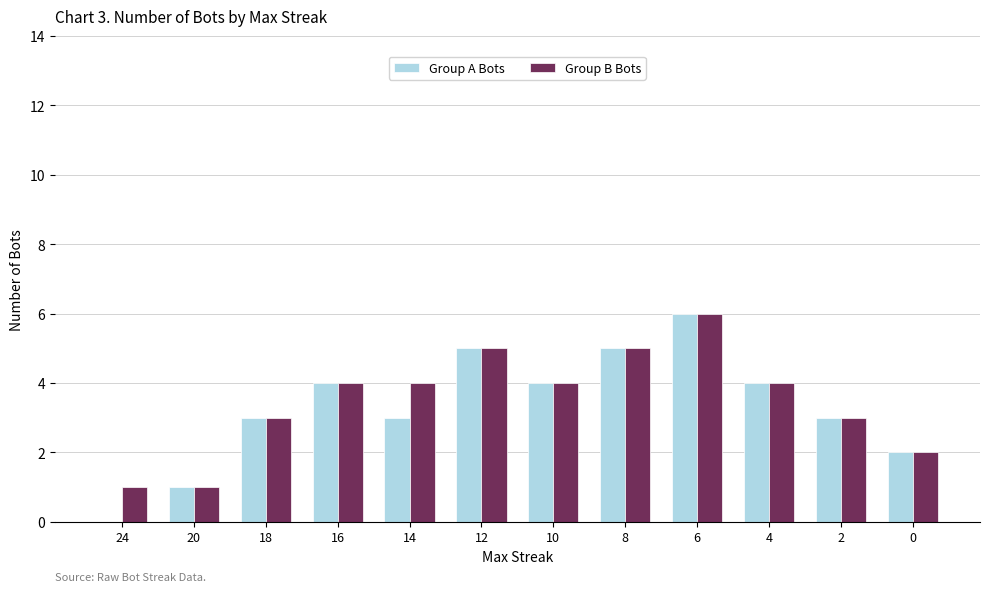

What is the sum of all Group B Bots values?

42